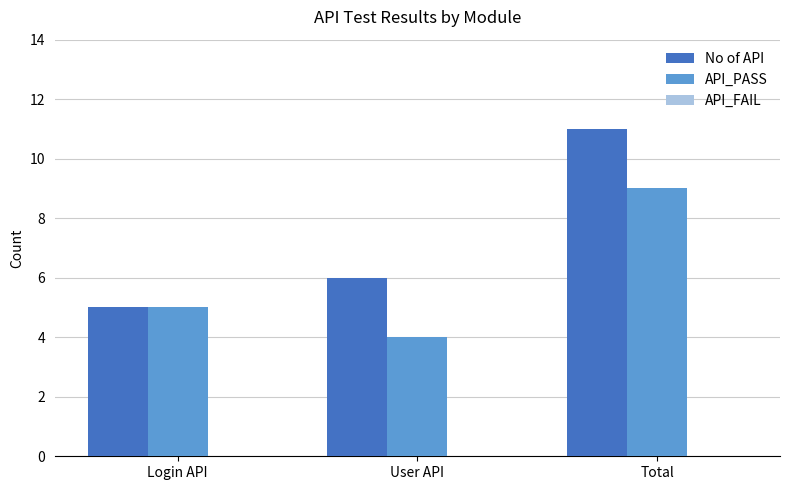

What is the label of the 1st bar from the right?

Total